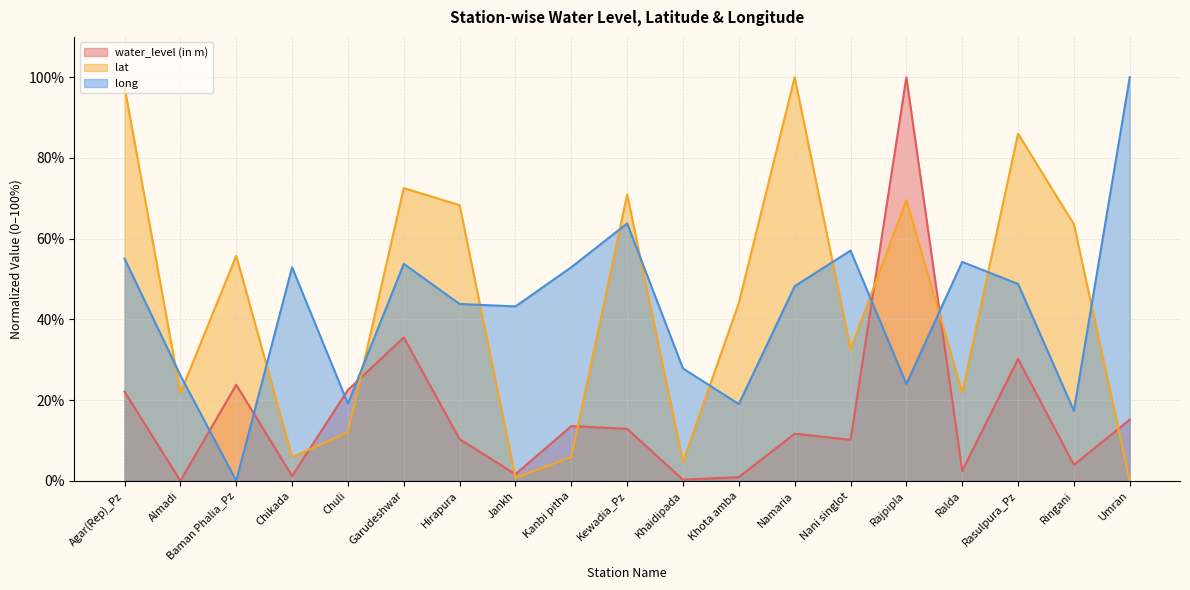

Reading left to right, list all the values displayed in this chart.

water_level (in m): 22.1	0.0	23.8	1.2	22.5	35.5	10.3	1.6	13.6	12.9	0.3	0.9	11.7	10.2	100.0	2.5	30.2	4.0	15.2
lat: 97.6	21.7	55.8	5.9	12.0	72.5	68.3	0.7	5.9	70.9	4.6	44.1	100.0	32.6	69.5	21.9	86.0	63.6	0.0
long: 55.1	26.1	0.0	52.9	19.1	53.7	43.8	43.2	52.9	63.8	27.8	19.0	48.2	57.1	24.0	54.2	48.8	17.4	100.0